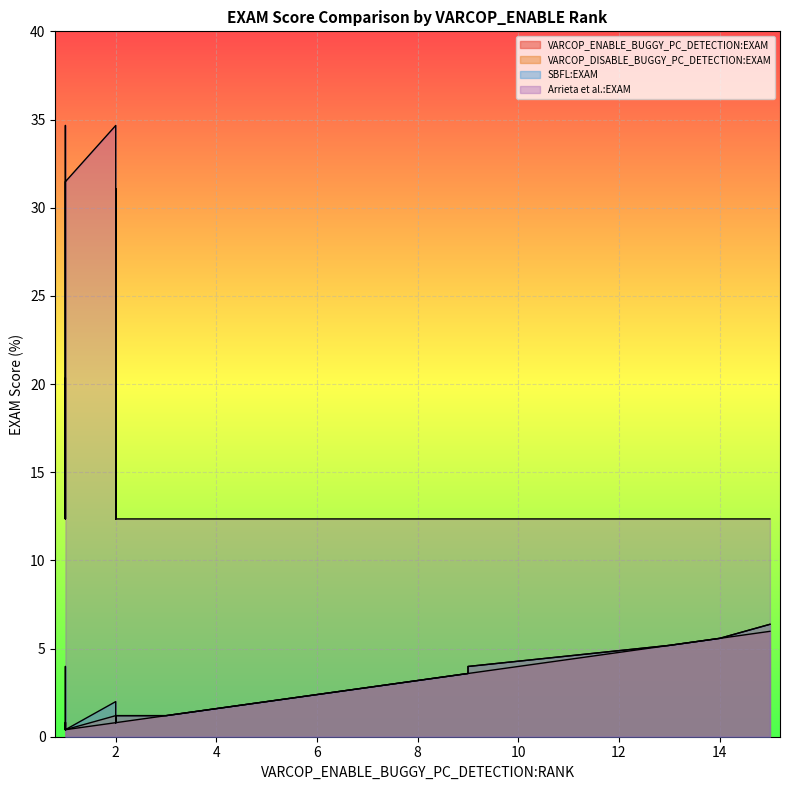

At 8, list the series in order from largest to smallest.

Arrieta et al.:EXAM, VARCOP_ENABLE_BUGGY_PC_DETECTION:EXAM, VARCOP_DISABLE_BUGGY_PC_DETECTION:EXAM, SBFL:EXAM